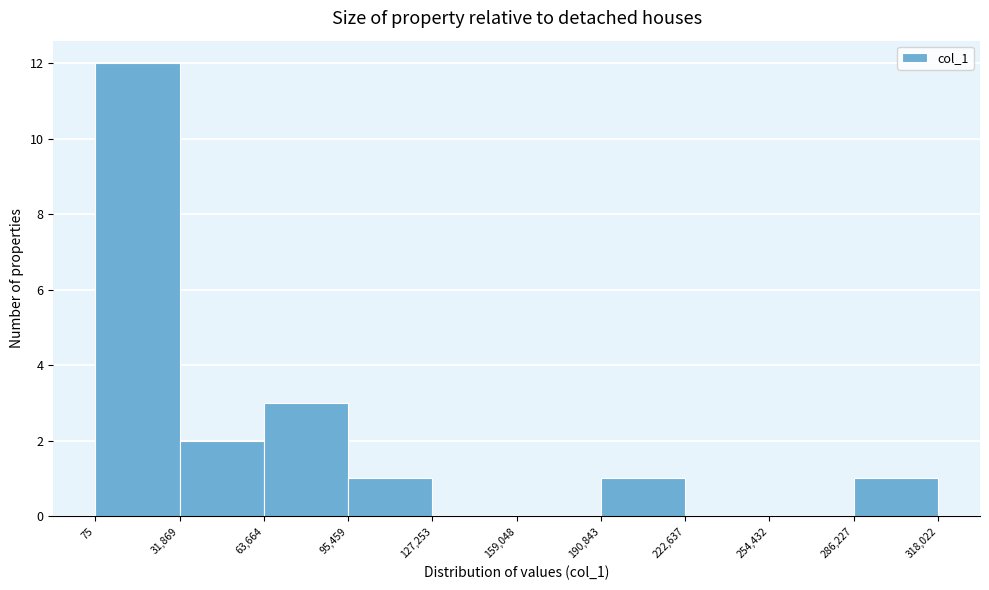

Over which range of the x-axis is the bar tallest?

75 to 31,869